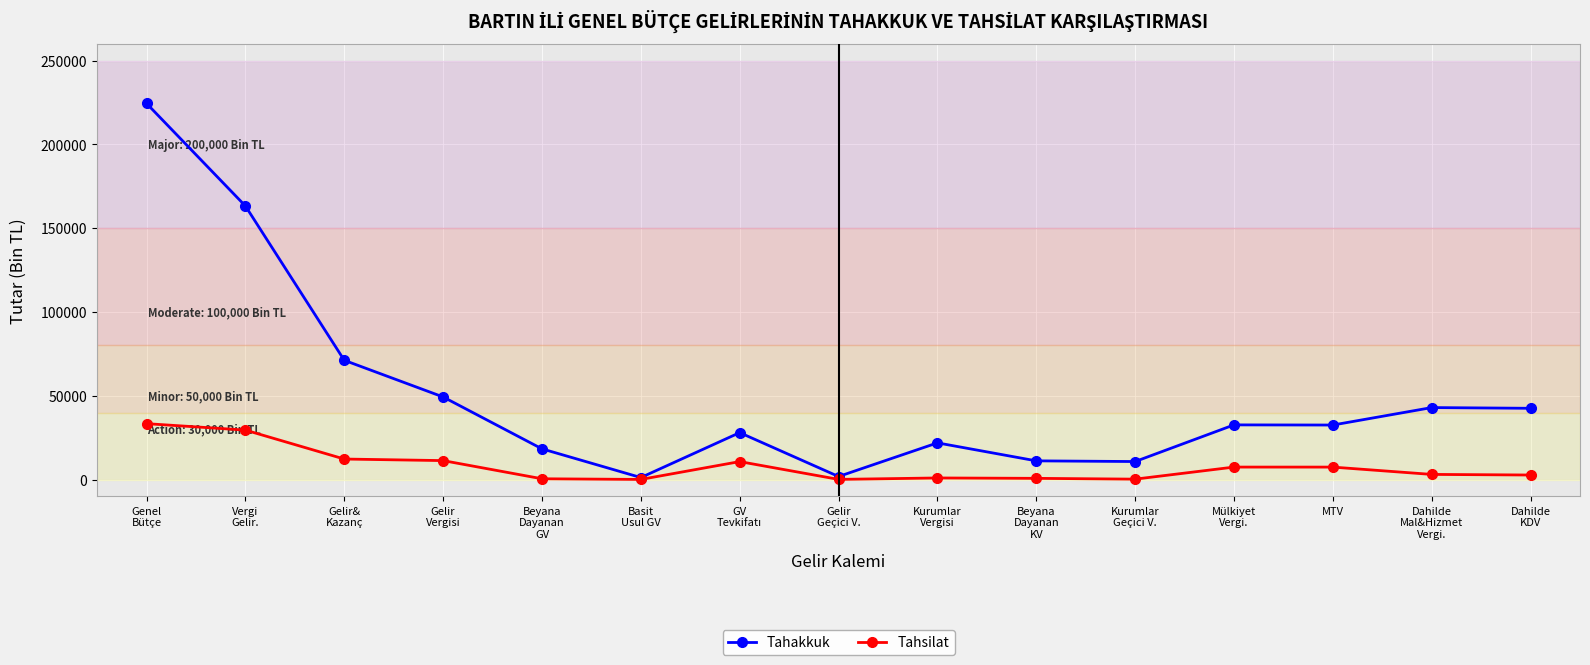

Rank the series by their average value, from lowest to highest.

Tahsilat, Tahakkuk